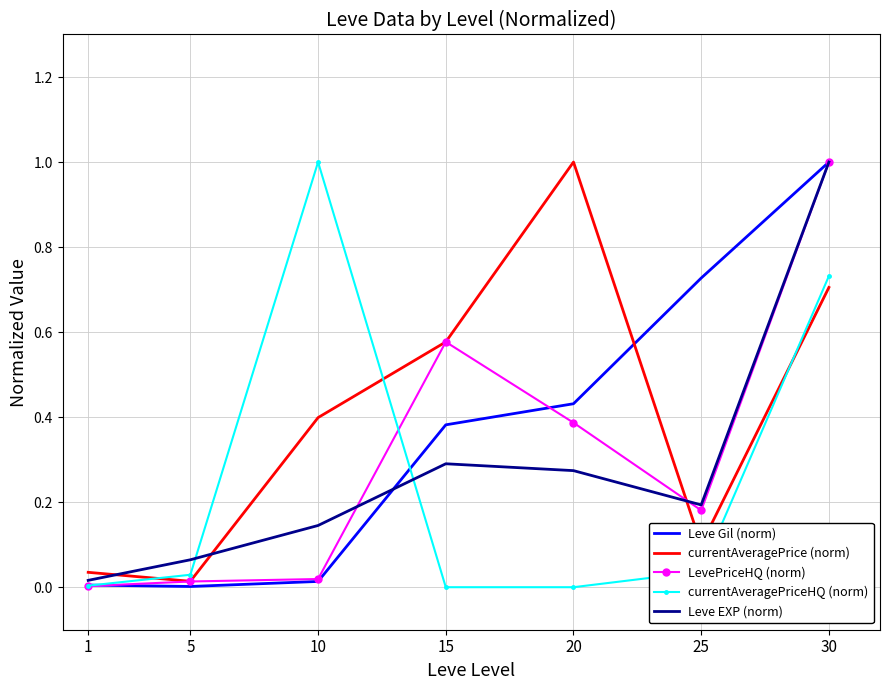

After their last crossing, which series has the higher values: currentAveragePrice (norm) or Leve EXP (norm)?

Leve EXP (norm)